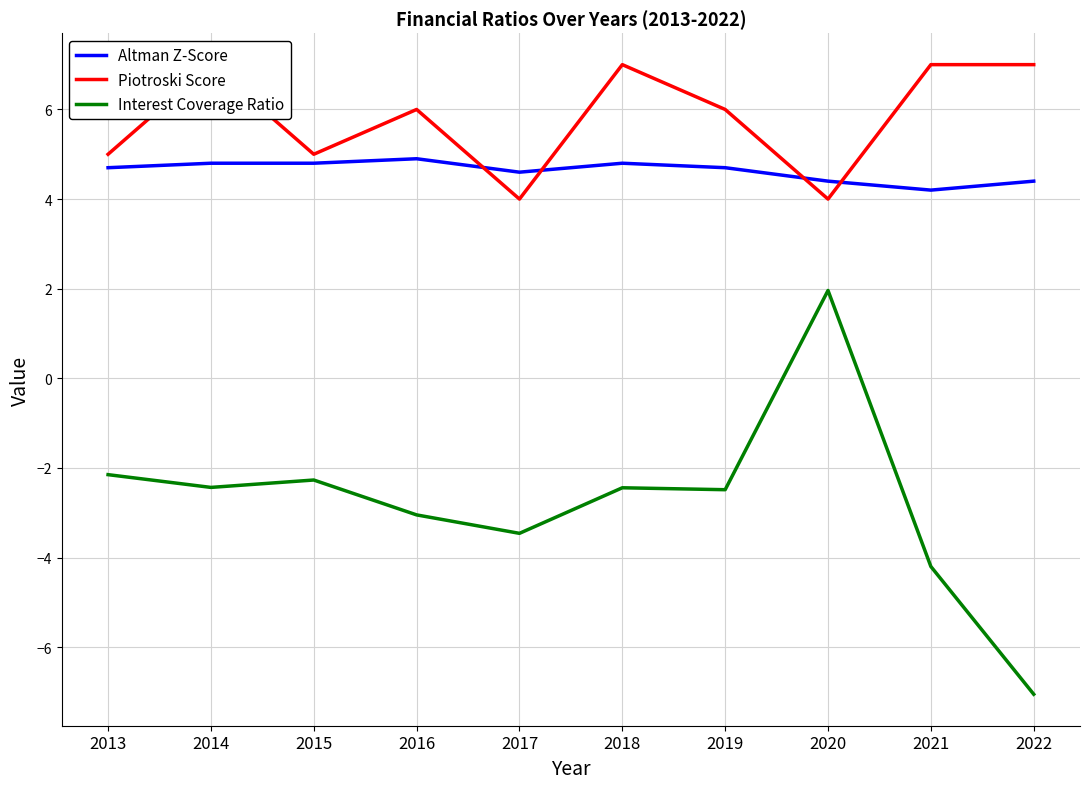

What is the lowest value of the Altman Z-Score series?

4.2